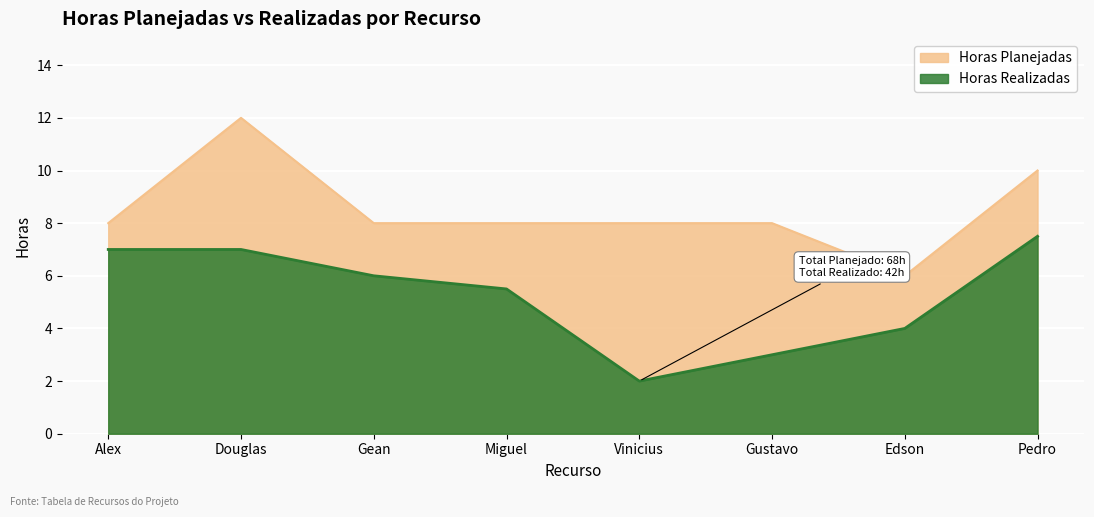

The value of Horas Realizadas at Pedro is 4.2. True or false?

False